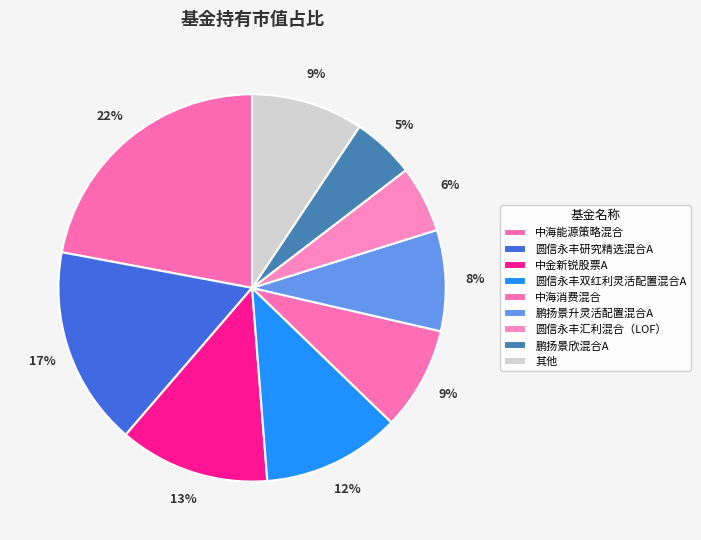

Which slice is the largest?

中海能源策略混合